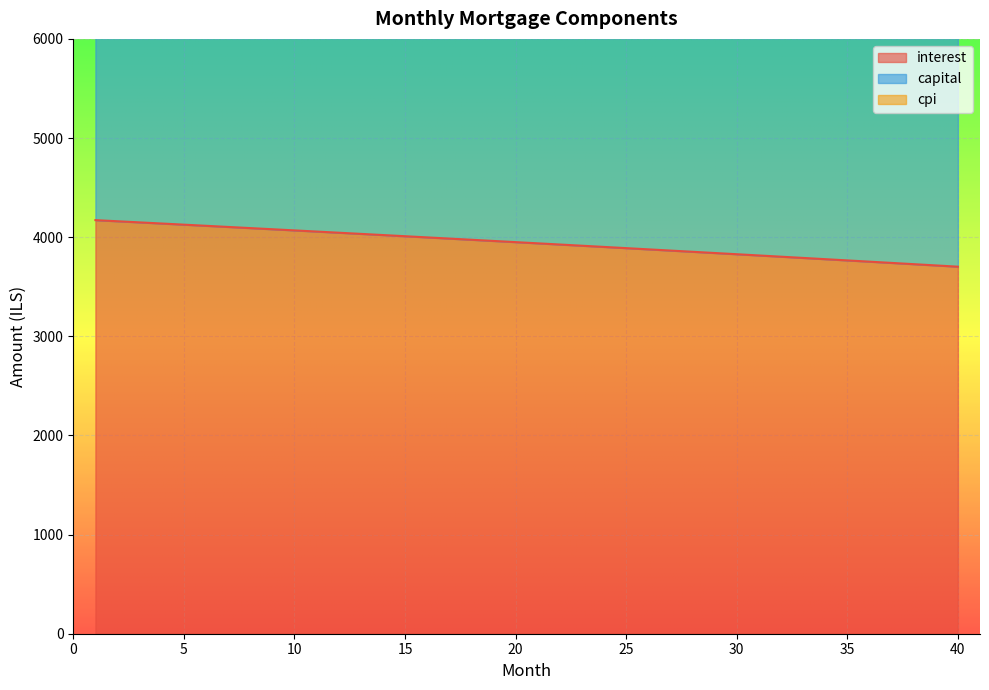

List the series in order of their peak value, highest first.

capital, cpi, interest